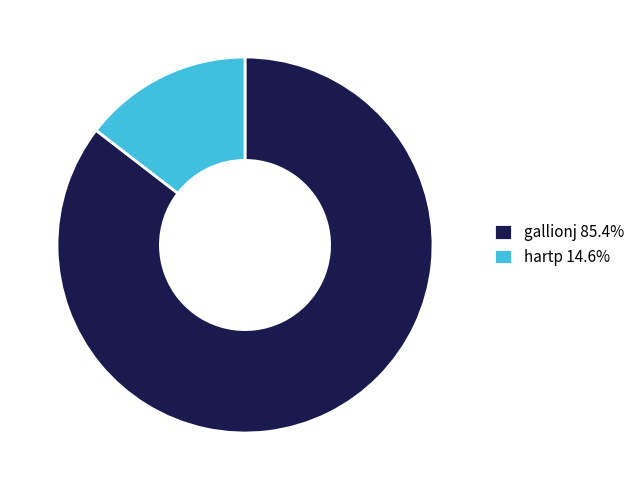

Does hartp account for over 50% of the chart?

No